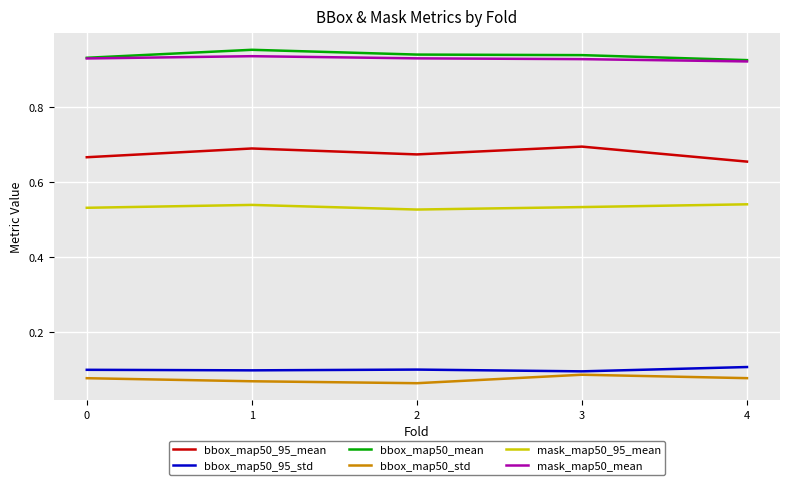

At which category does the chart reach its peak across all series?

1